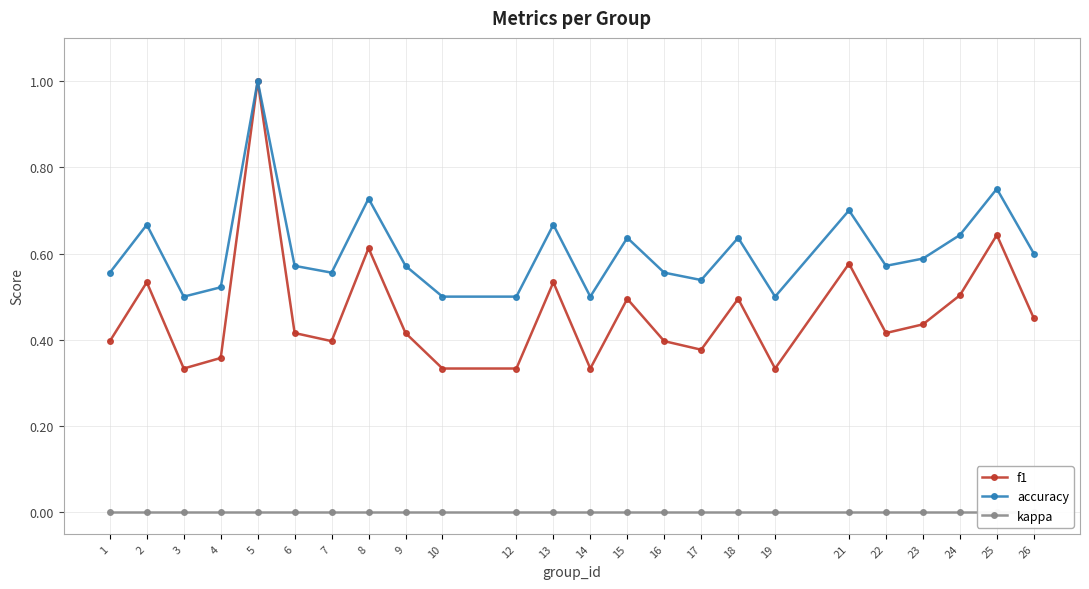

At which label does accuracy reach its minimum?

3